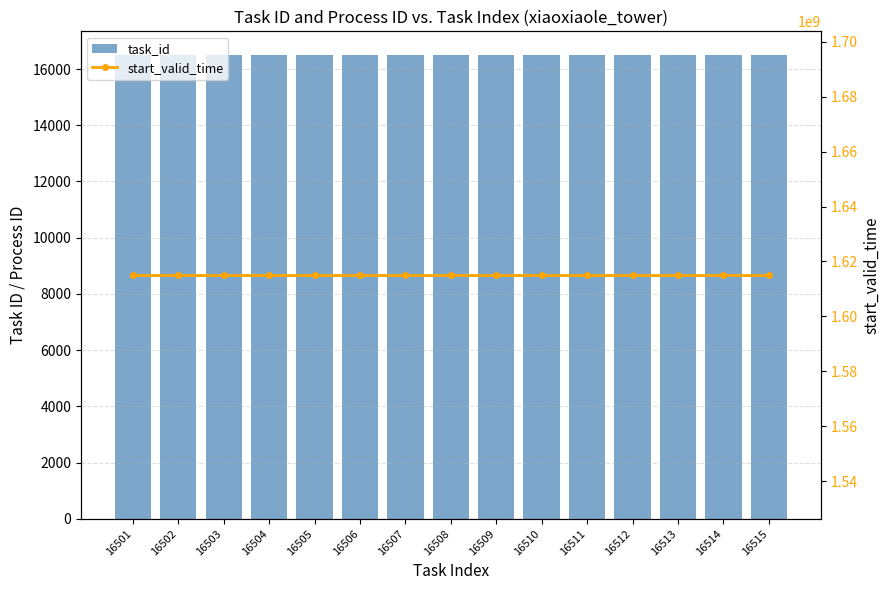

Rank the series at 16506 from lowest to highest value.

task_id, start_valid_time